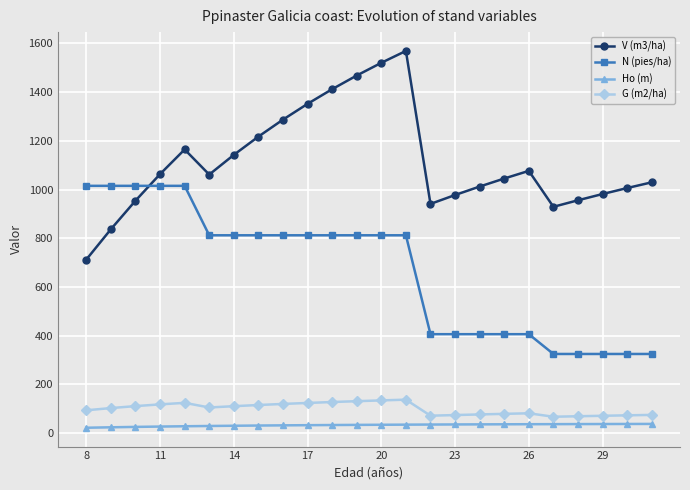

Is this an area chart (filled region under the line)?

No